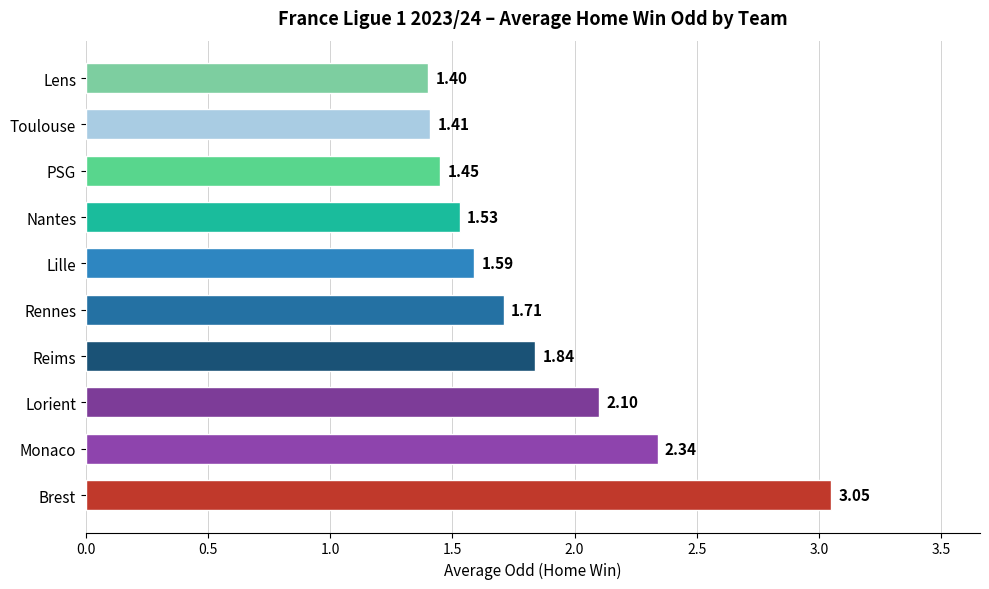

What is the ratio of the value at Lorient to the value at Monaco?

0.9